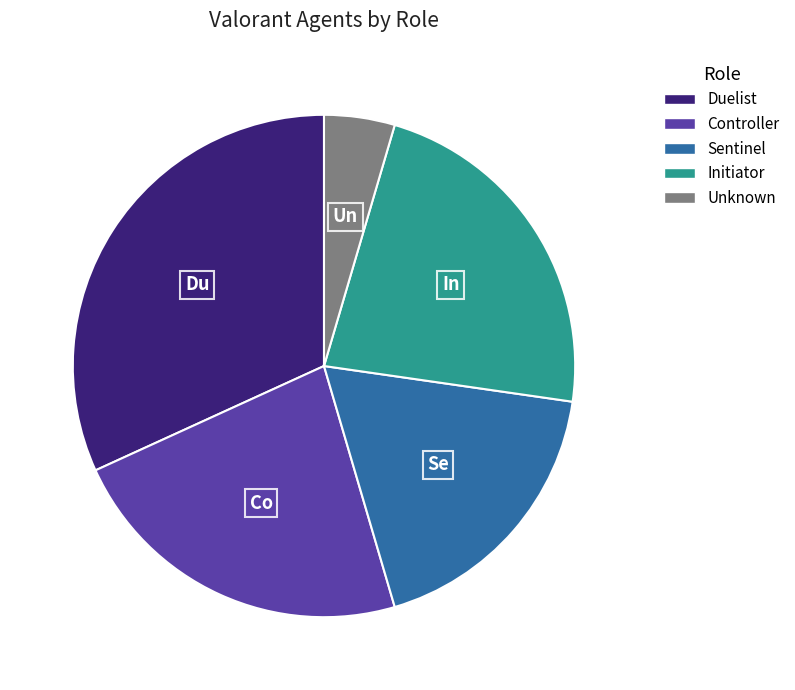

What is the ratio of the value at Sentinel to the value at Initiator?

0.8